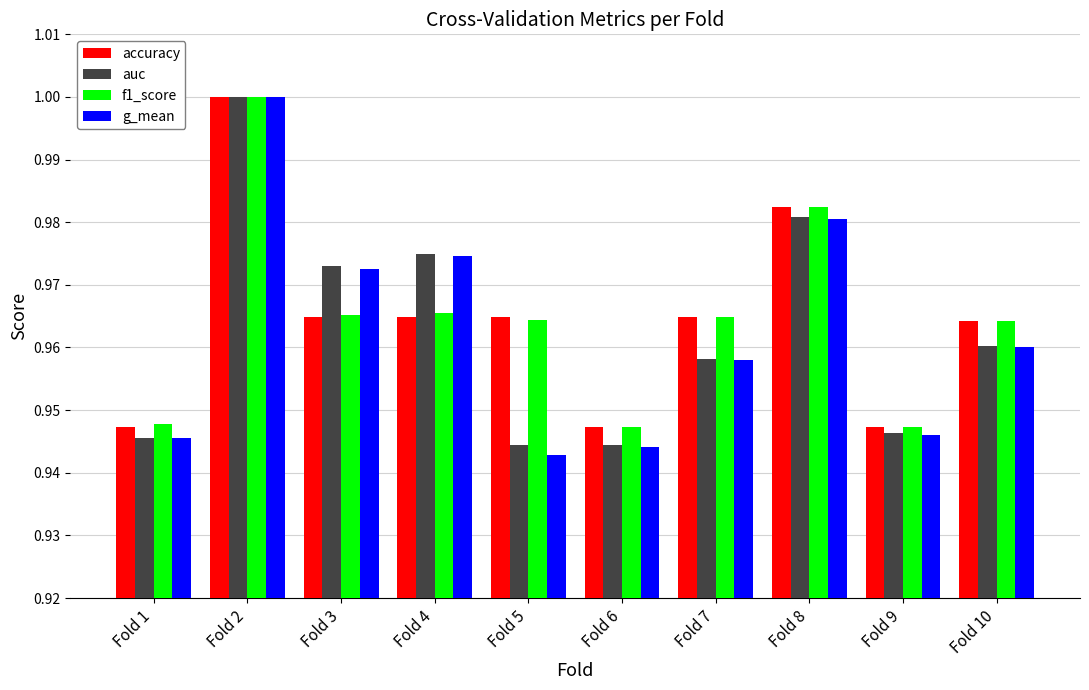

What is the sum of the accuracy values at Fold 10 and Fold 7?

1.9